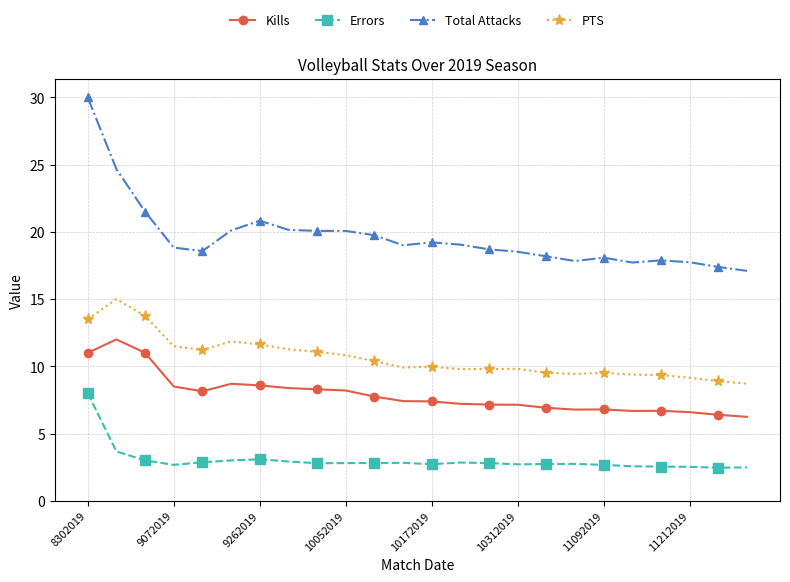

What is the value of the Kills point at the 22nd from the left?

6.6